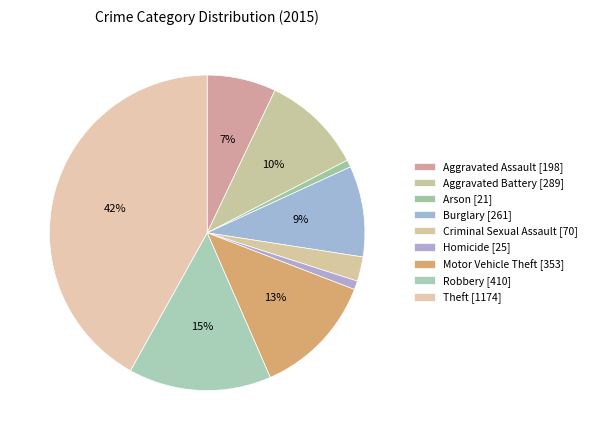

Combined, do Aggravated Assault and Arson account for over 50%?

No